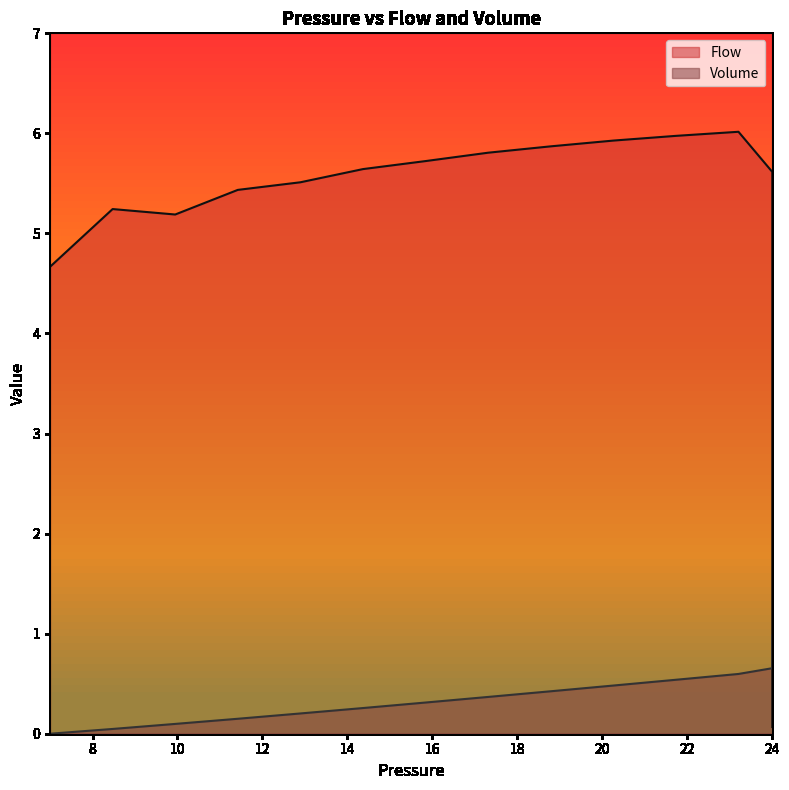

Rank the series by their maximum value, from lowest to highest.

Volume, Flow